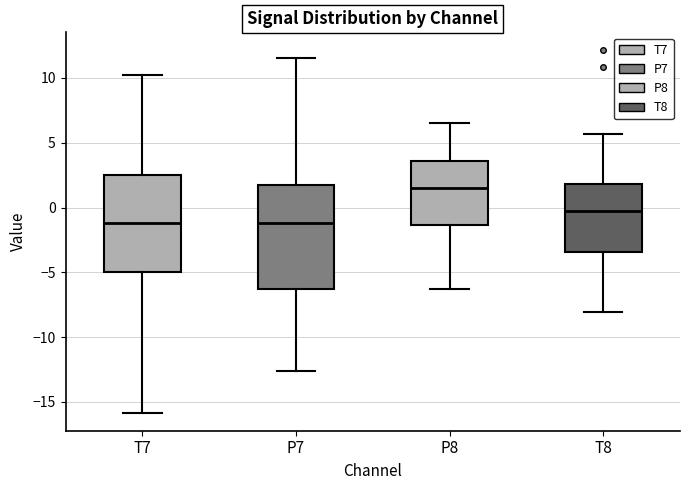

Comparing the boxes themselves (not the whiskers), which one is the tallest?

P7